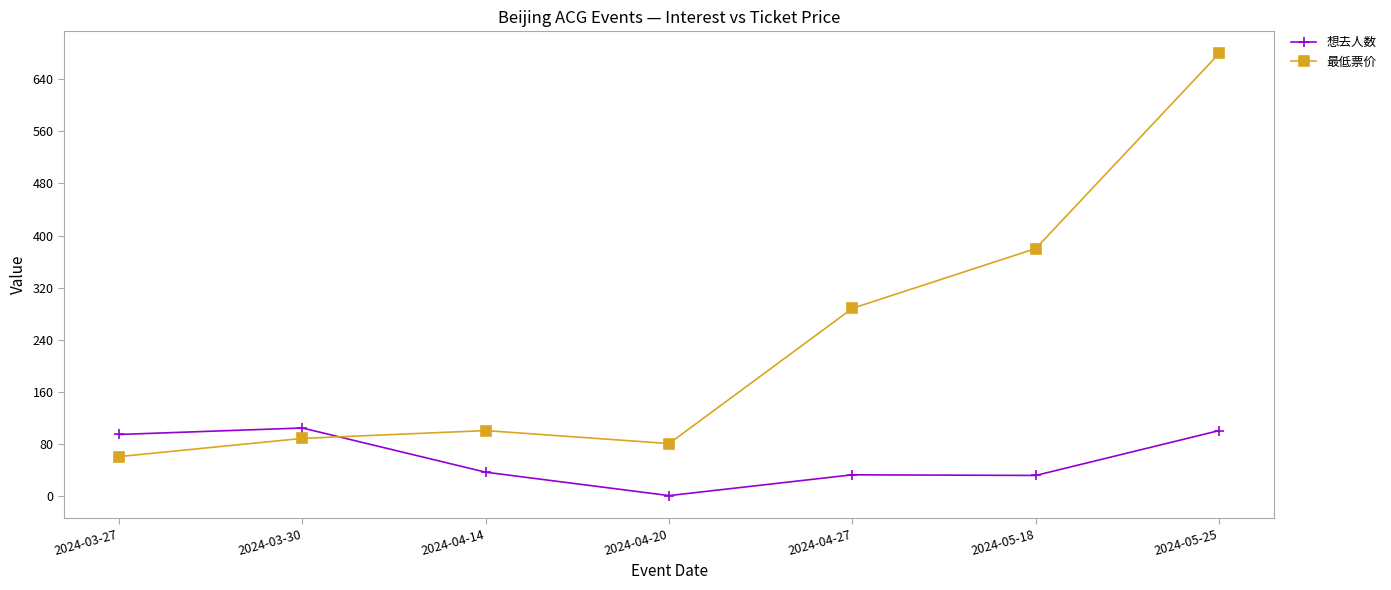

How many positive values does the 想去人数 series have?

6